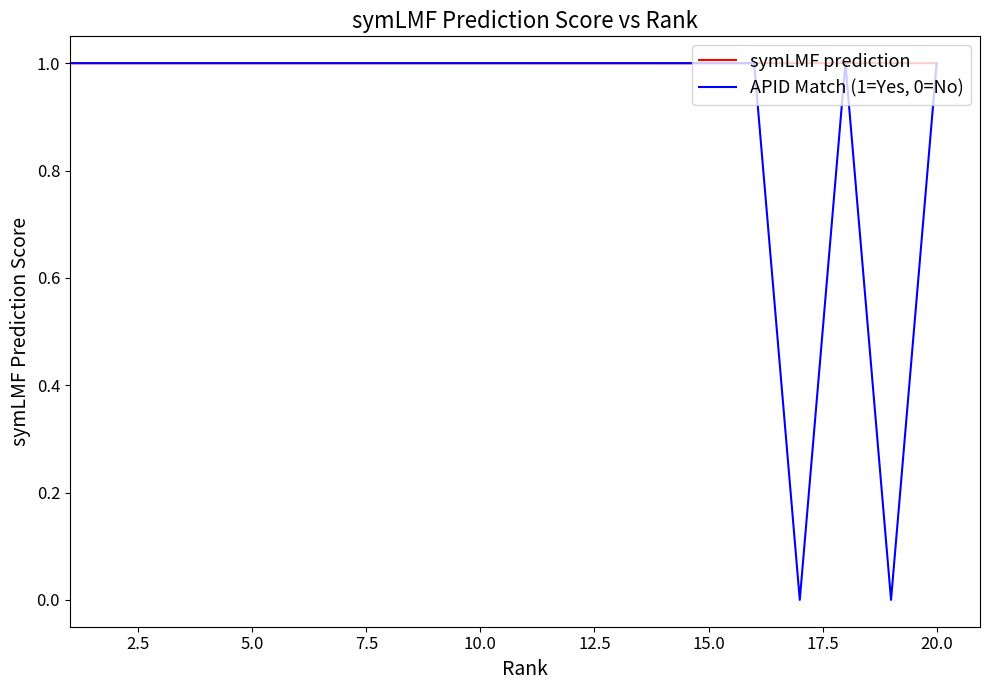

What is the greatest value displayed?

1.0